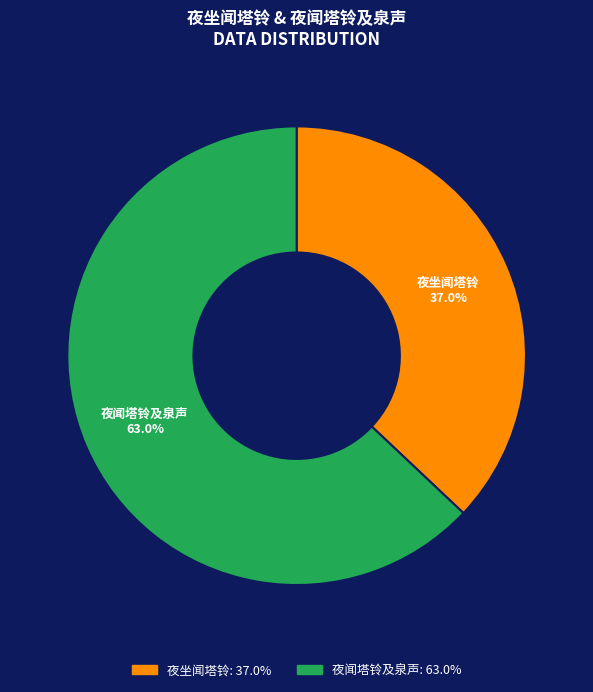

Is it true that 夜闻塔铃及泉声 is 1% of the pie?

False